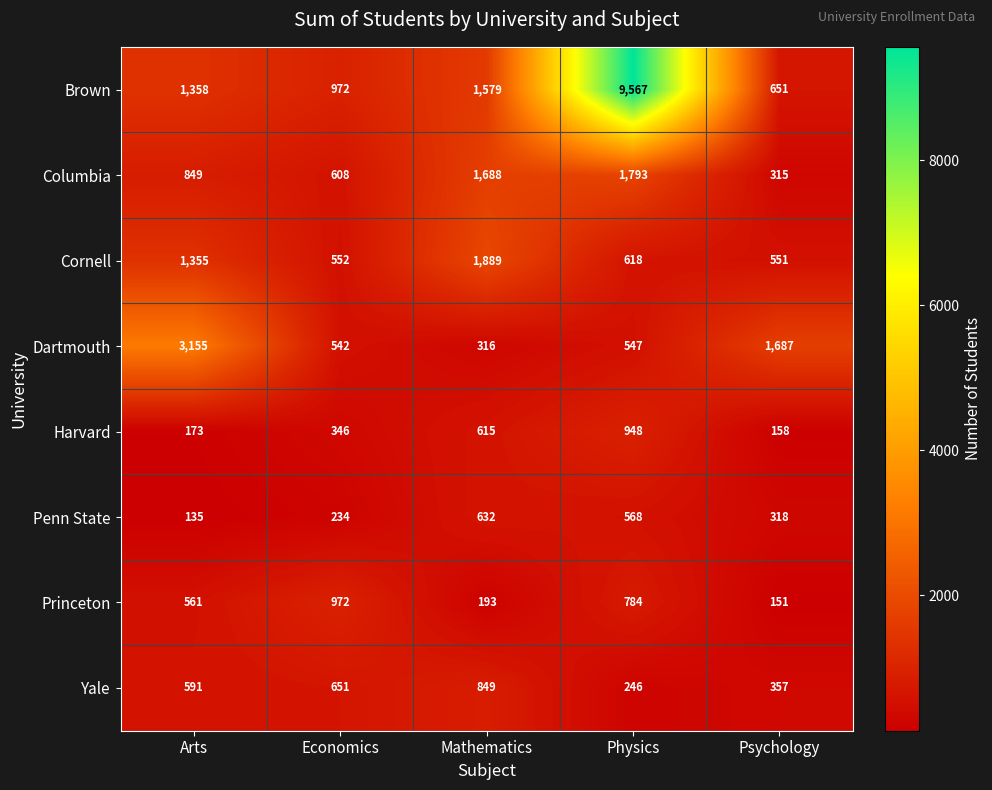

What is the difference between the maximum and minimum values in the Penn State series?

497